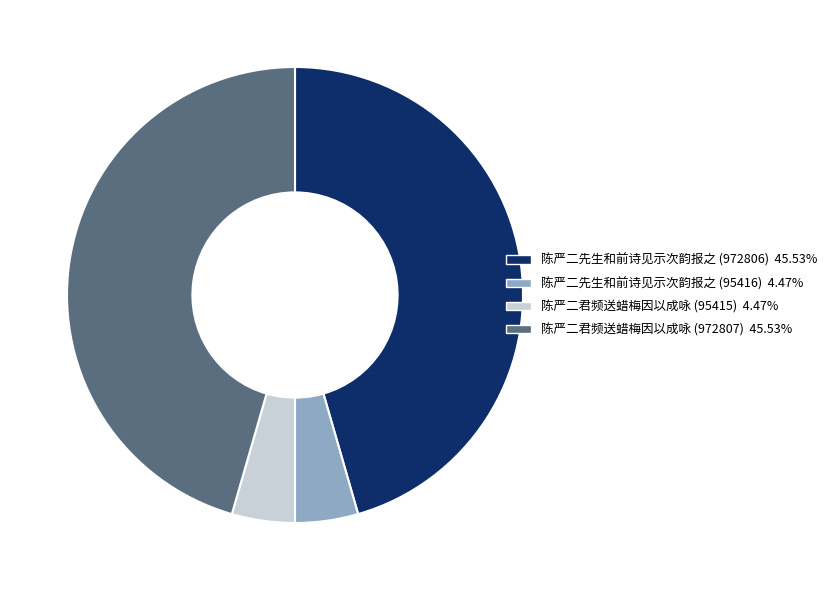

Approximately how many times larger is the value at 陈严二先生和前诗见示次韵报之 (972806) compared to 陈严二先生和前诗见示次韵报之 (95416)?

10.2